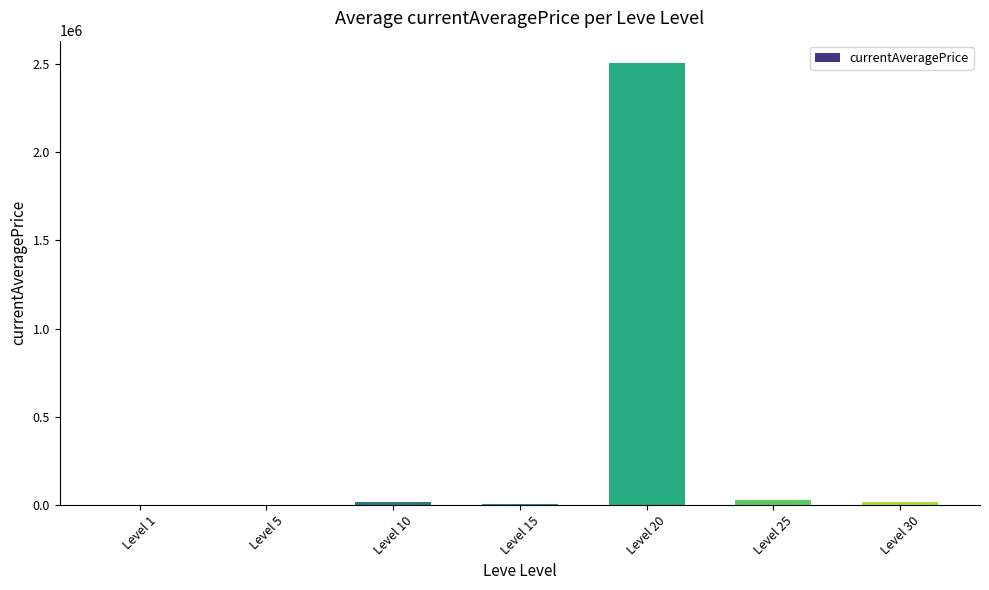

Are the bars horizontal?

No